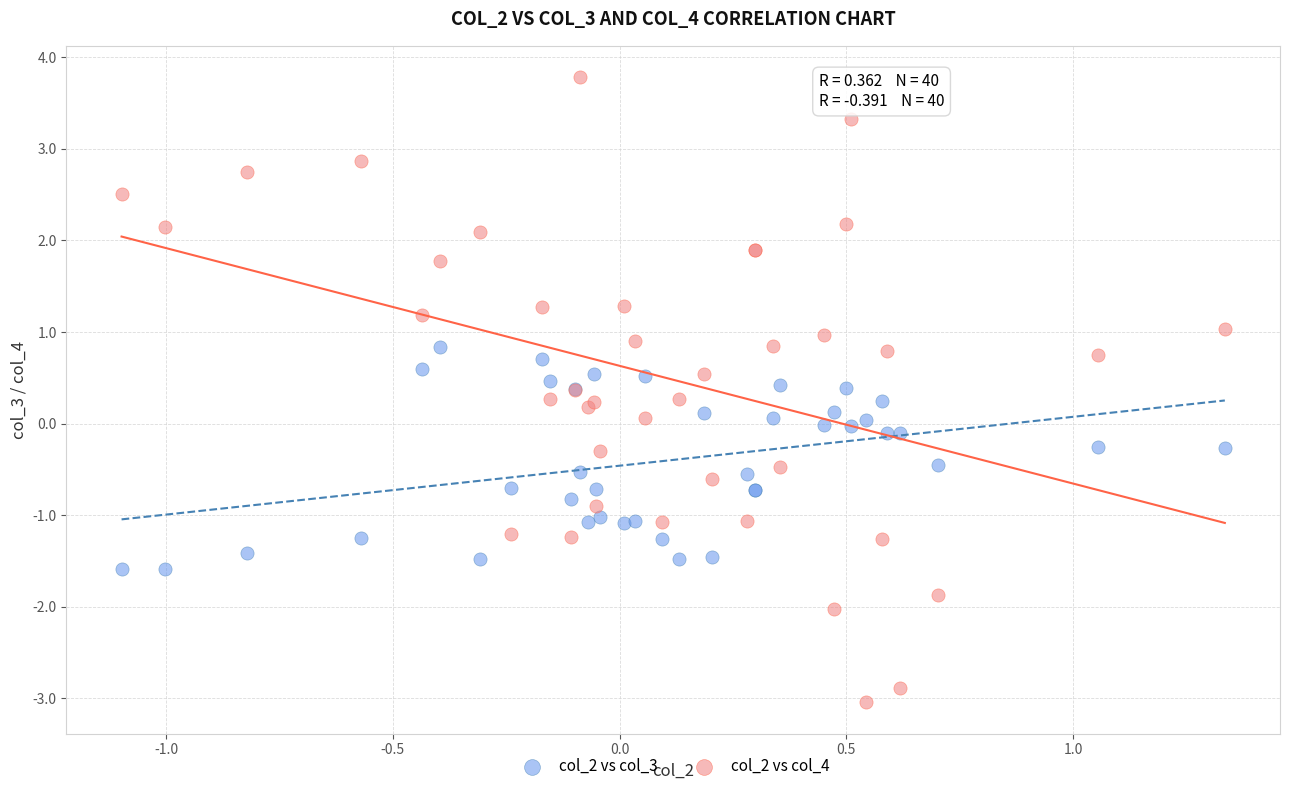

Which series contains the lowest Y value?

col_2 vs col_4